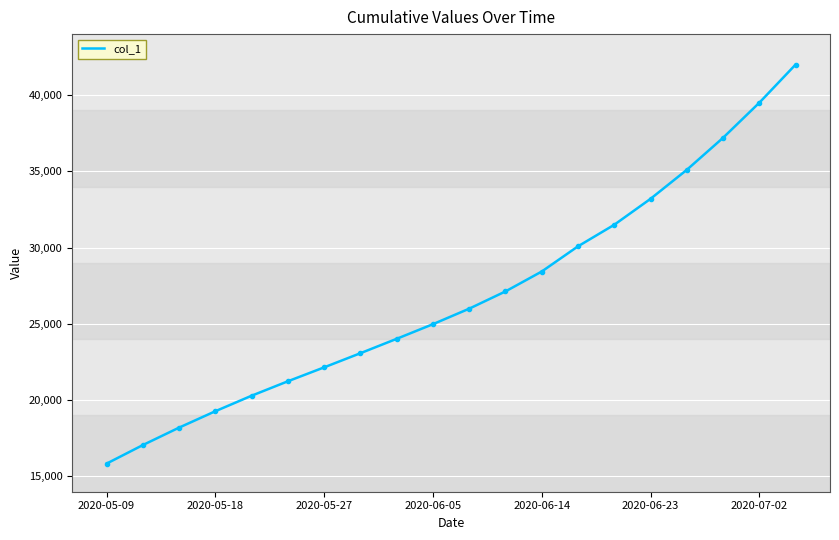

What is the difference between the maximum and minimum values?

26157.4